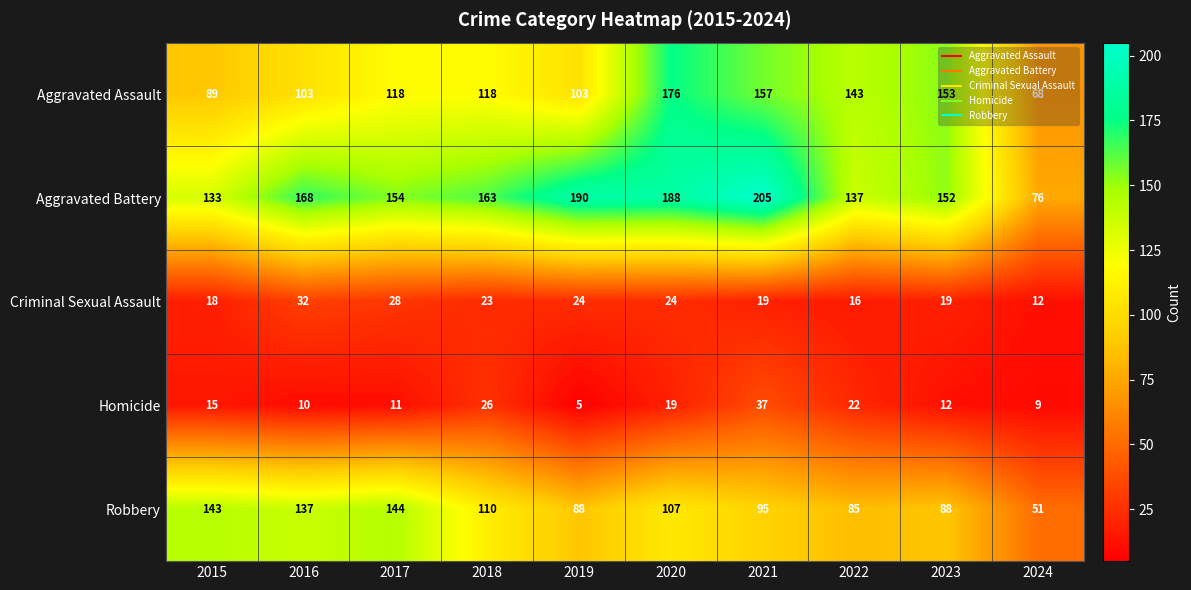

Between 2017 and 2021, which series saw the biggest shift?

Aggravated Battery